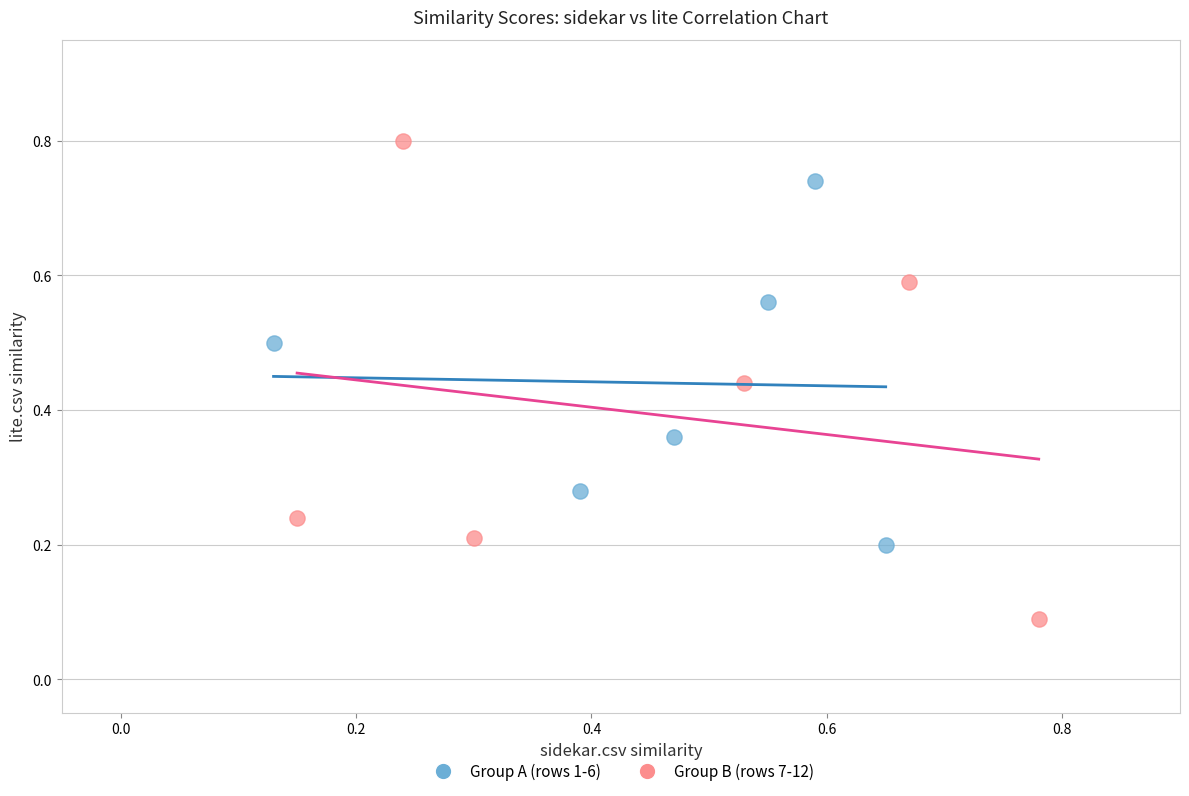

Which series contains the highest Y value?

Group B (rows 7-12)